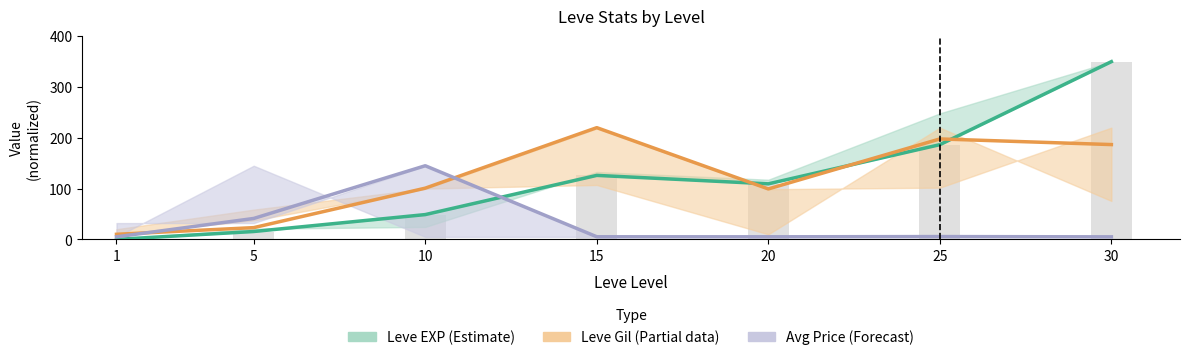

What is the difference between the maximum and minimum values in the Leve EXP (Estimate) series?

350.0